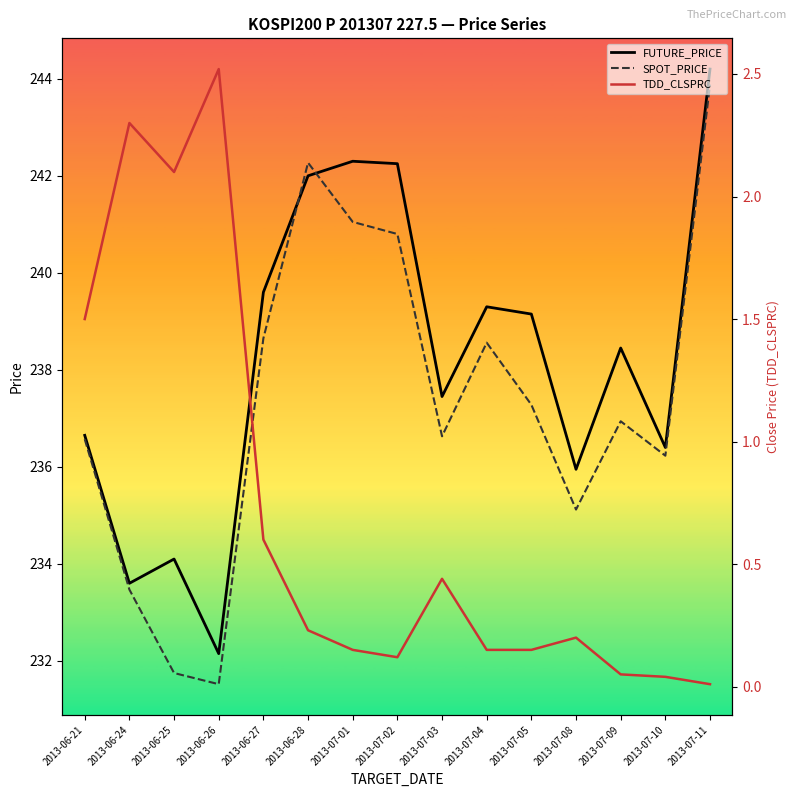

Reading left to right, extract all data points from this chart.

FUTURE_PRICE: 2013-06-21=236.7	2013-06-24=233.6	2013-06-25=234.1	2013-06-26=232.2	2013-06-27=239.6	2013-06-28=242.0	2013-07-01=242.3	2013-07-02=242.2	2013-07-03=237.4	2013-07-04=239.3	2013-07-05=239.2	2013-07-08=235.9	2013-07-09=238.4	2013-07-10=236.4	2013-07-11=244.2
SPOT_PRICE: 2013-06-21=236.6	2013-06-24=233.5	2013-06-25=231.8	2013-06-26=231.5	2013-06-27=238.7	2013-06-28=242.3	2013-07-01=241.1	2013-07-02=240.8	2013-07-03=236.6	2013-07-04=238.6	2013-07-05=237.3	2013-07-08=235.1	2013-07-09=236.9	2013-07-10=236.2	2013-07-11=243.9
TDD_CLSPRC: 2013-06-21=1.5	2013-06-24=2.3	2013-06-25=2.1	2013-06-26=2.5	2013-06-27=0.6	2013-06-28=0.2	2013-07-01=0.1	2013-07-02=0.1	2013-07-03=0.4	2013-07-04=0.1	2013-07-05=0.1	2013-07-08=0.2	2013-07-09=0.1	2013-07-10=0.0	2013-07-11=0.0